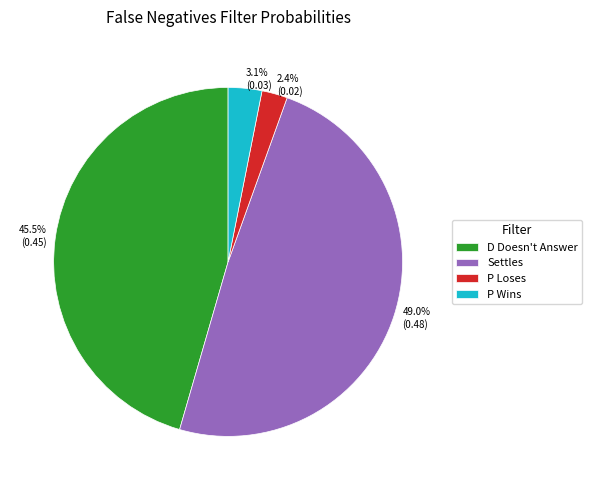

Is there a majority slice in this chart?

No